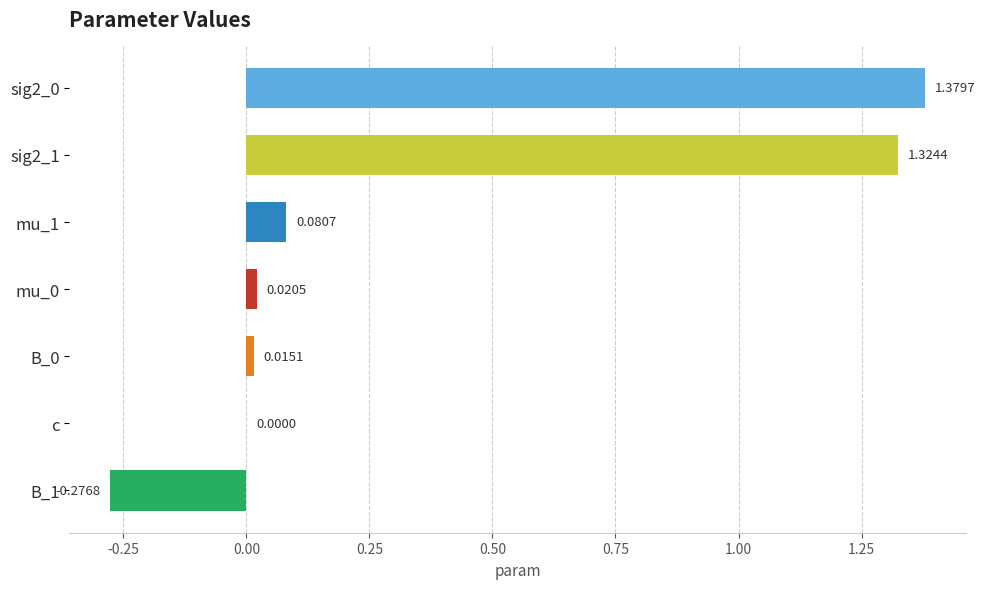

What is the change in value from sig2_0 to c?

-1.4